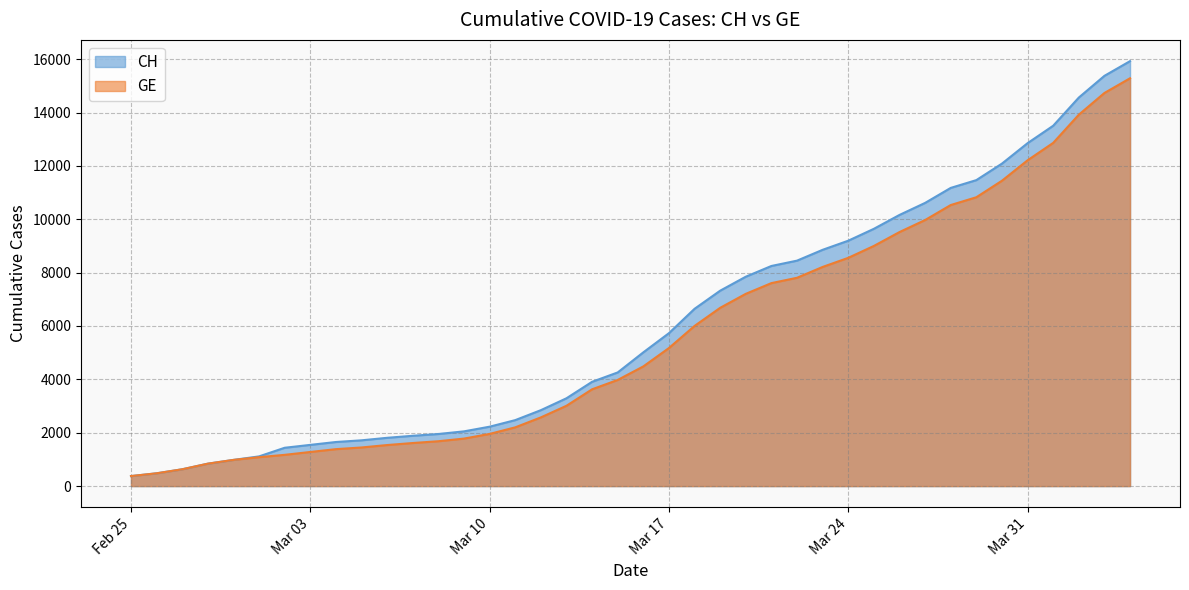

What is the highest value of the CH series?

15926